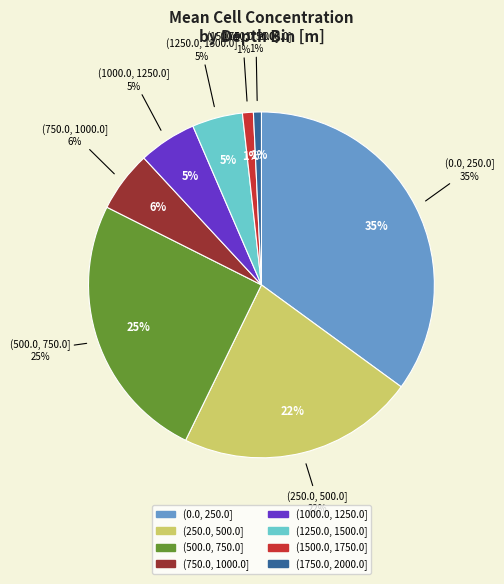

Which has a higher value, (1750.0, 2000.0] or (250.0, 500.0]?

(250.0, 500.0]